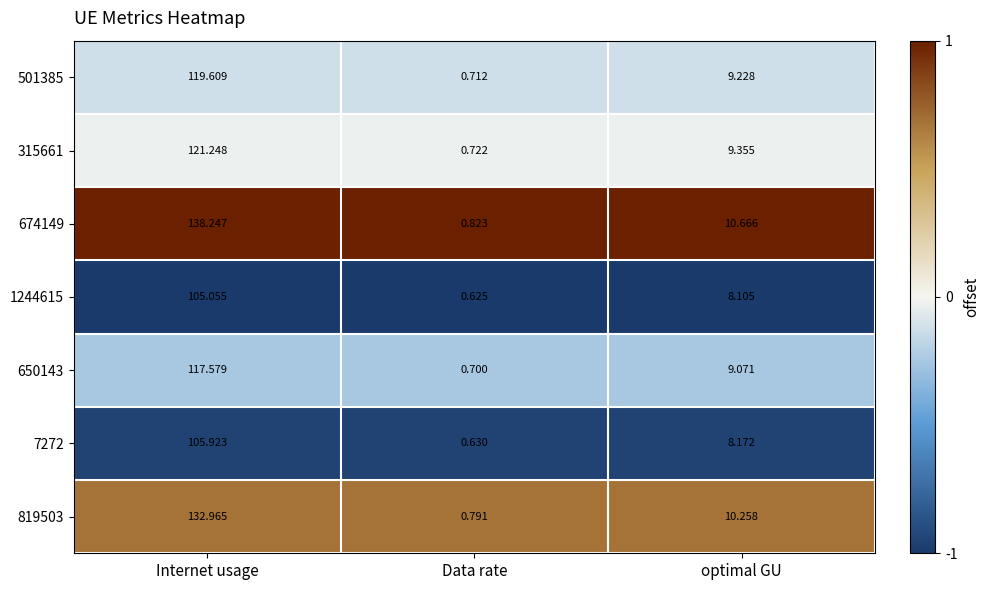

Is the value of 501385 at Data rate greater than the value of 7272 at optimal GU?

No